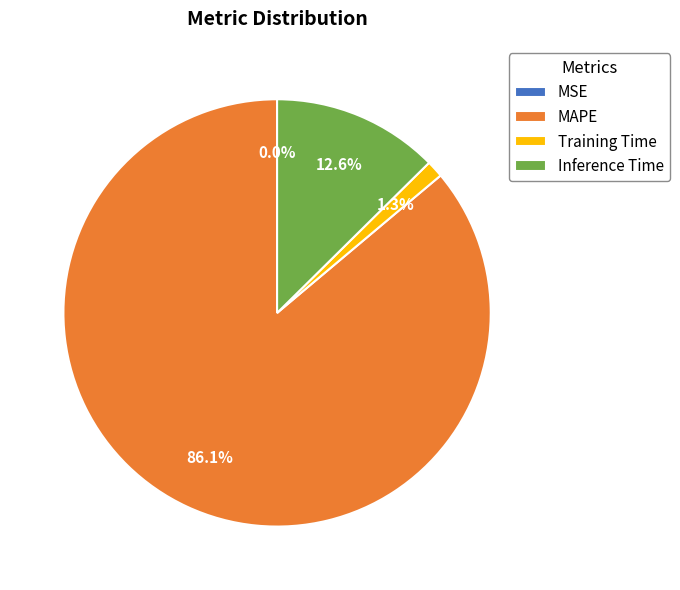

Which category has the biggest portion of the pie?

MAPE